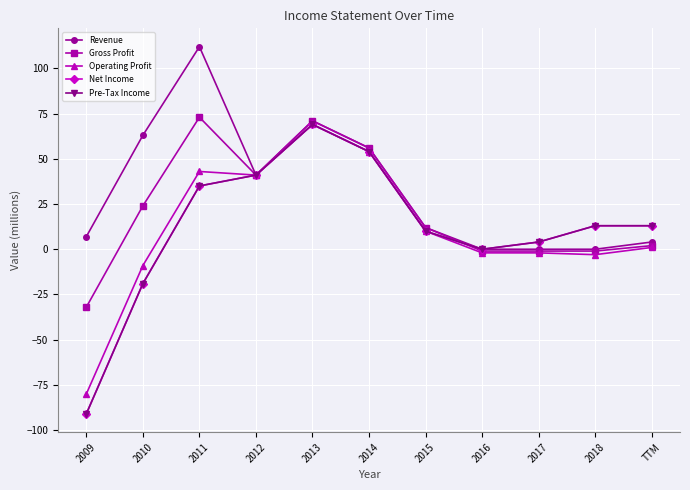

What is the difference between the maximum and minimum values in the Revenue series?

112